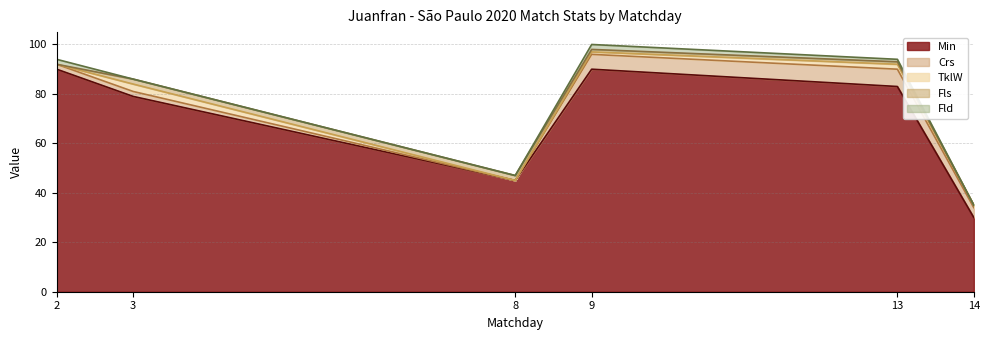

Does the chart display data point markers on the line(s)?

No